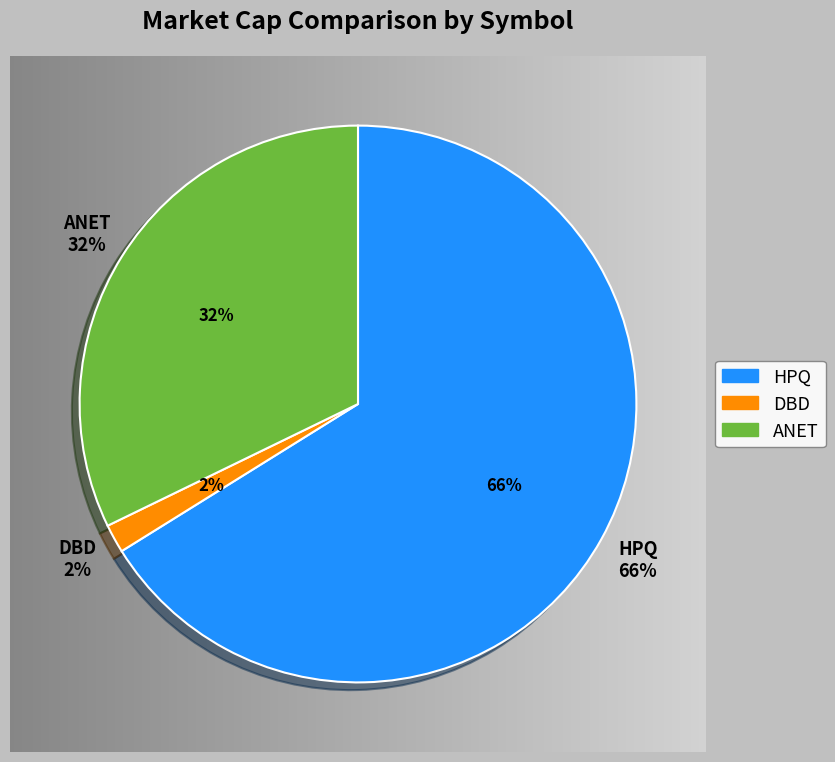

How many segments does this pie chart have?

3